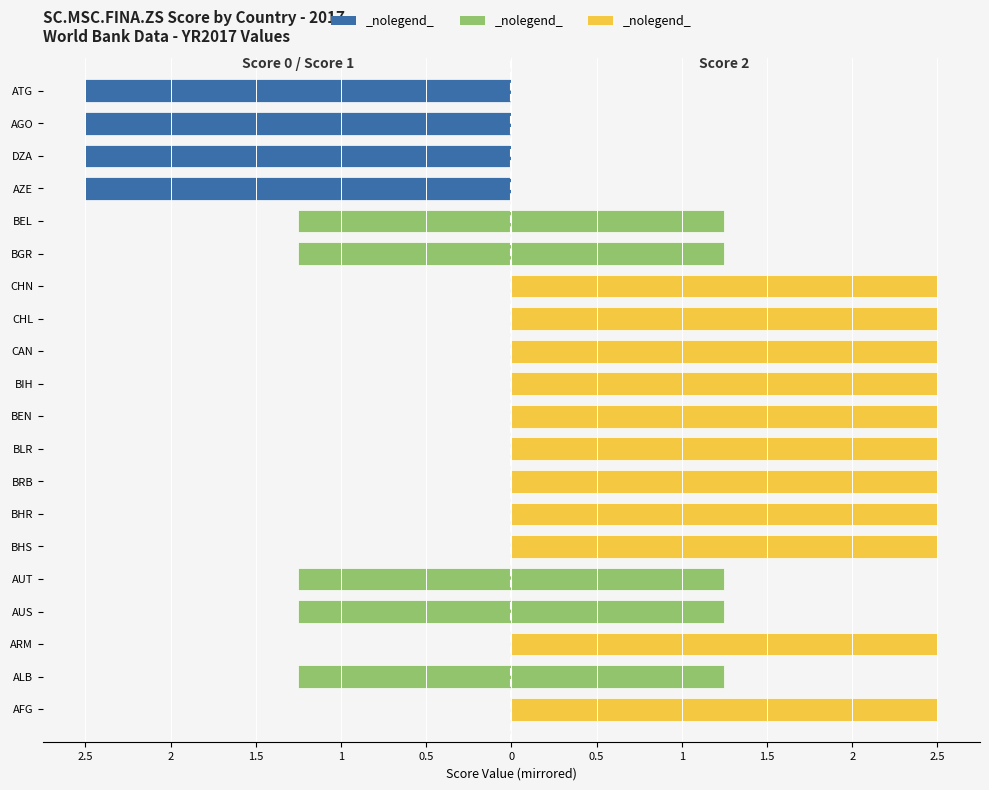

Which category has the highest value across all series?

AFG